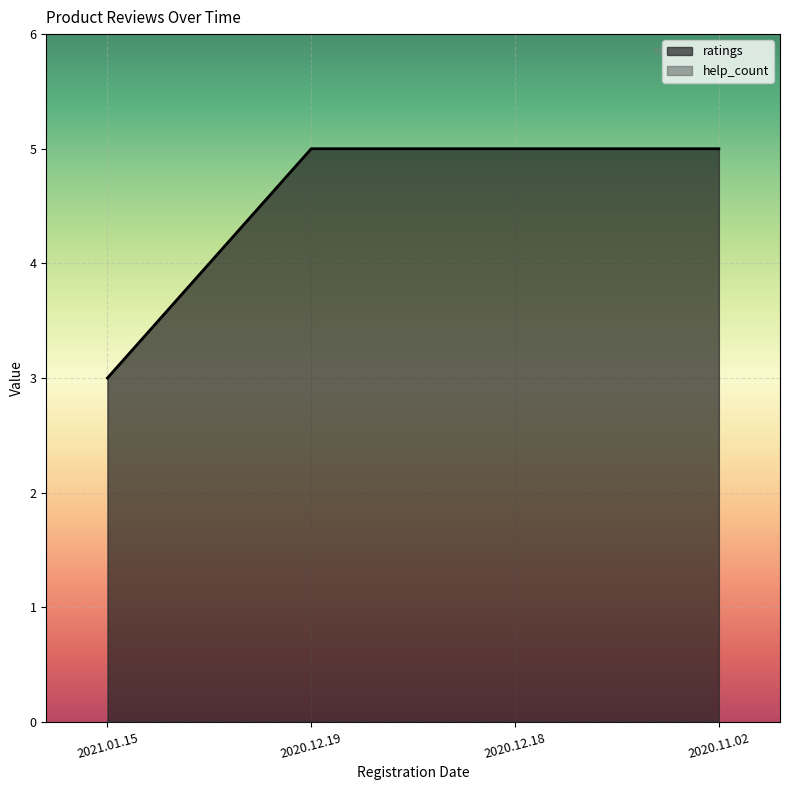

What position from the left is 2020.11.02?

4